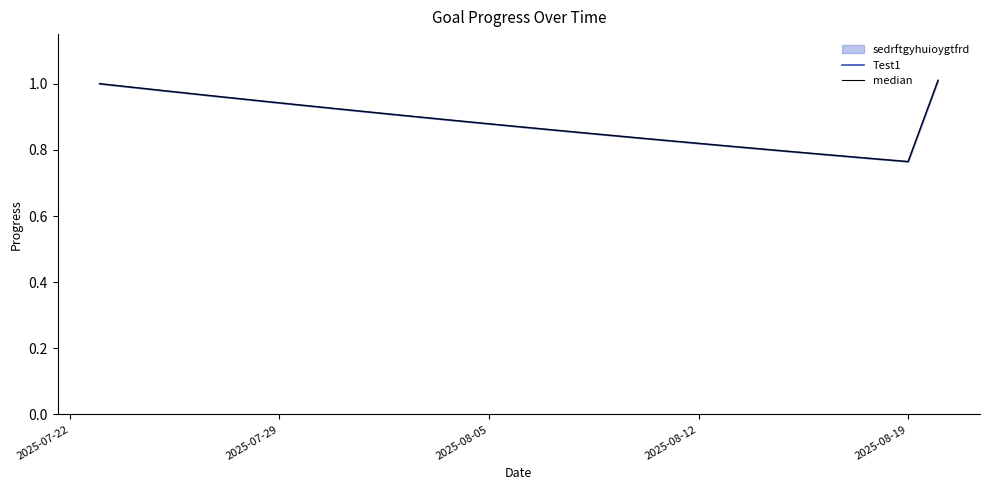

What is the value of the median point at the 16th from the left?

0.9